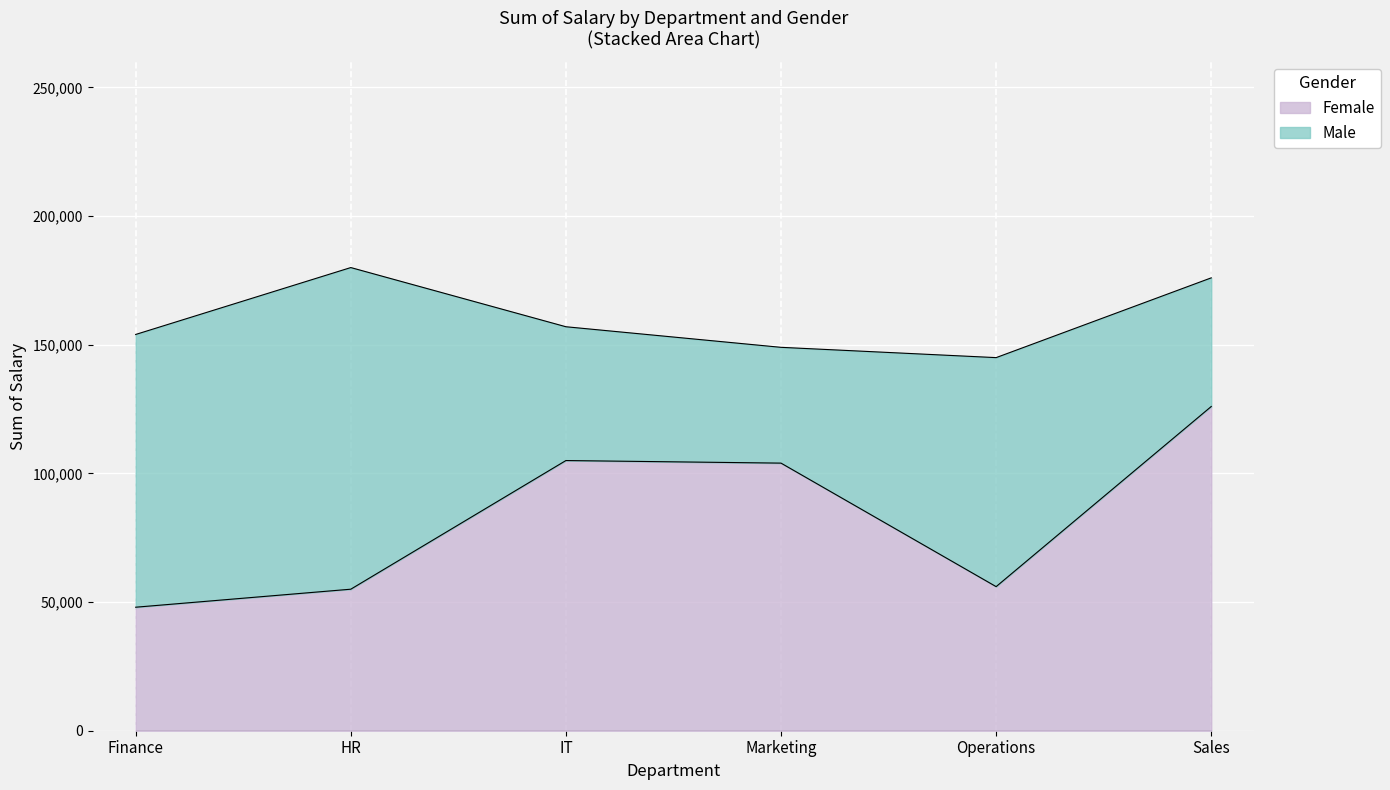

What is the minimum value shown in the chart?

48000